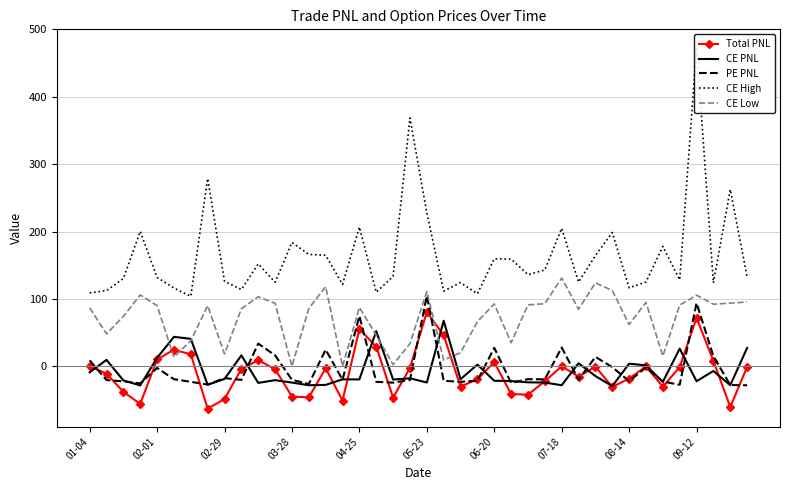

Is it true that PE PNL equals -20.0 at 03-28?

True